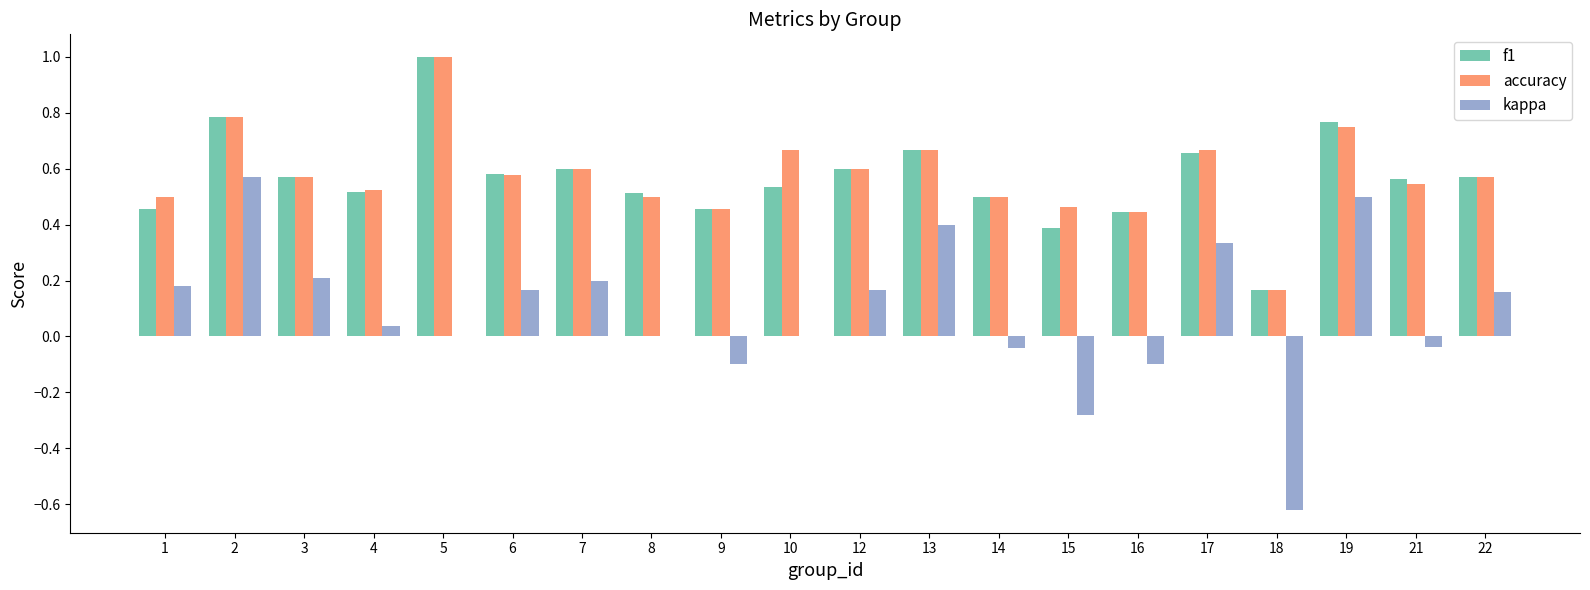

Is the value of f1 at 13 greater than the value of kappa at 22?

Yes